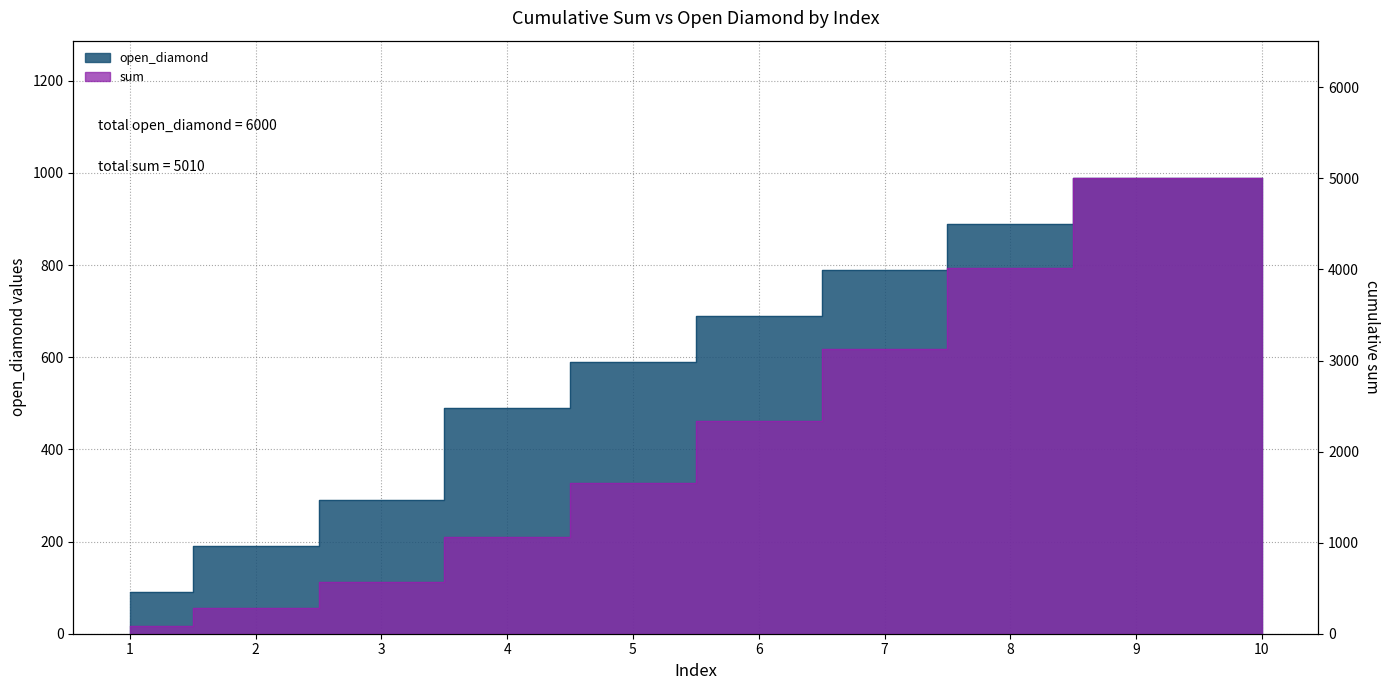

At how many categories does at least one series exceed 2488?

4